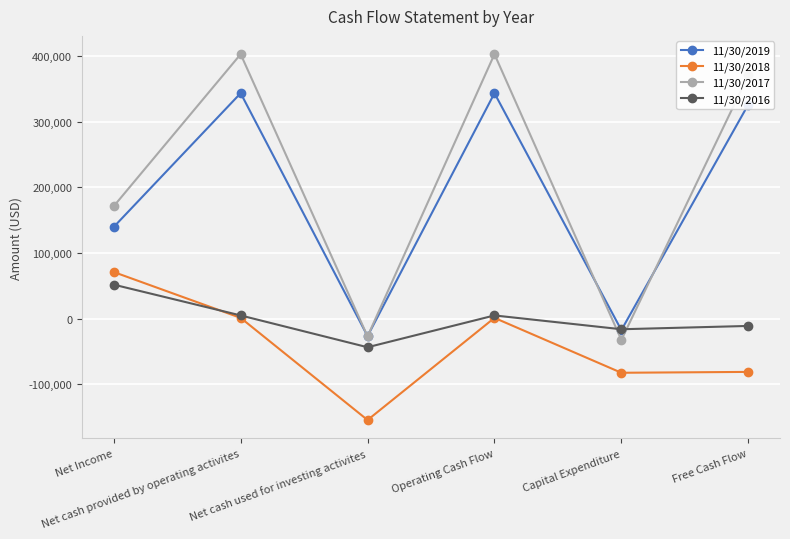

Does the chart display data point markers on the line(s)?

Yes